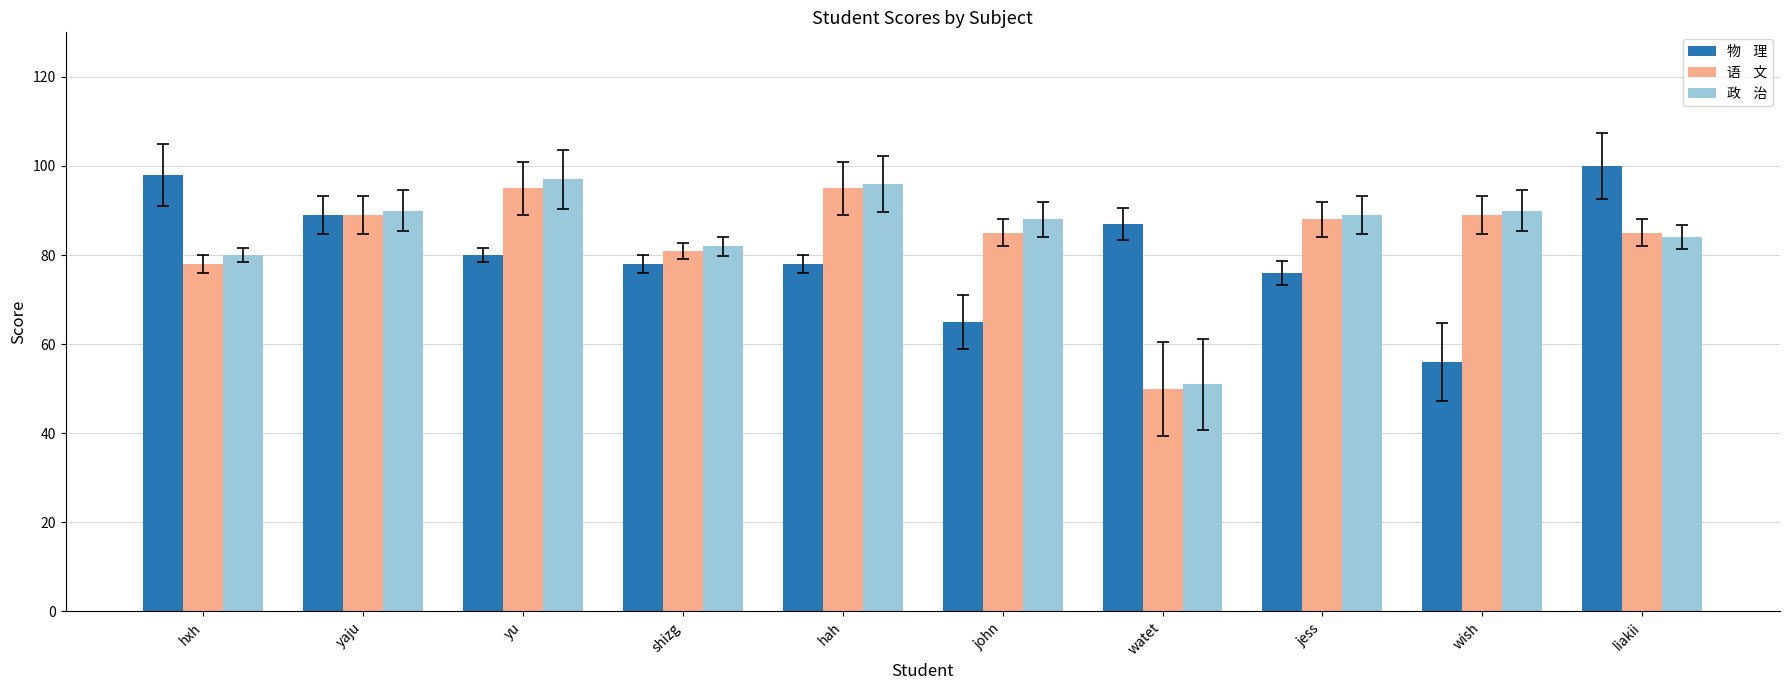

What is the spread (max minus min) of values at hxh?

20